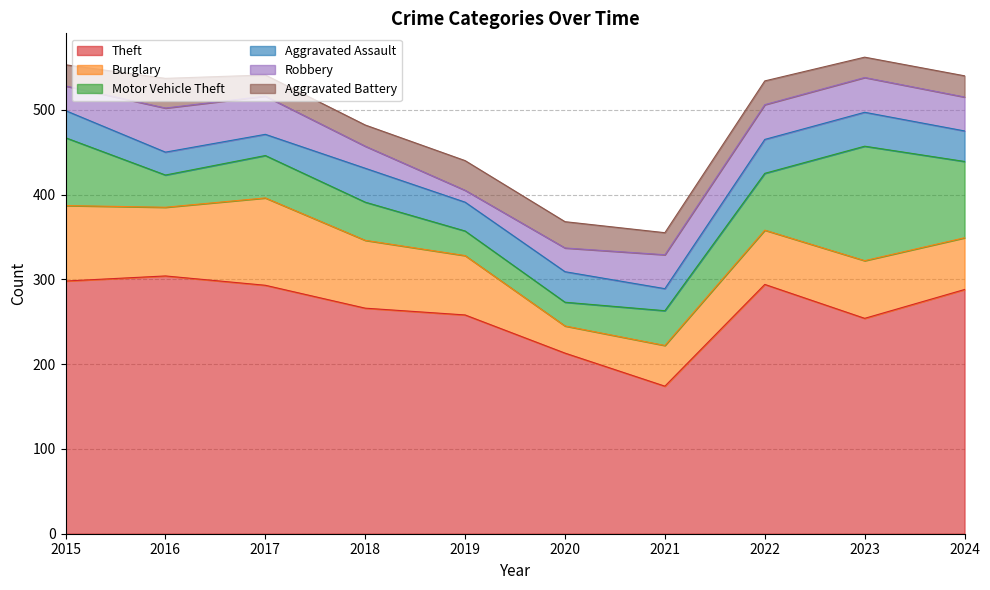

What is the difference between the Aggravated Assault values at 2020 and 2021?

10